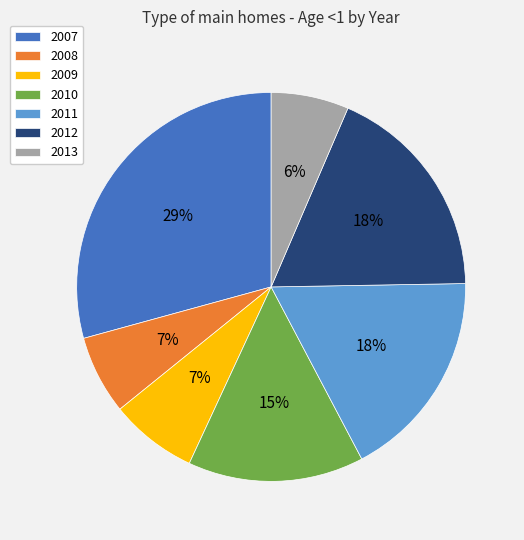

Count the number of slices in the pie.

7